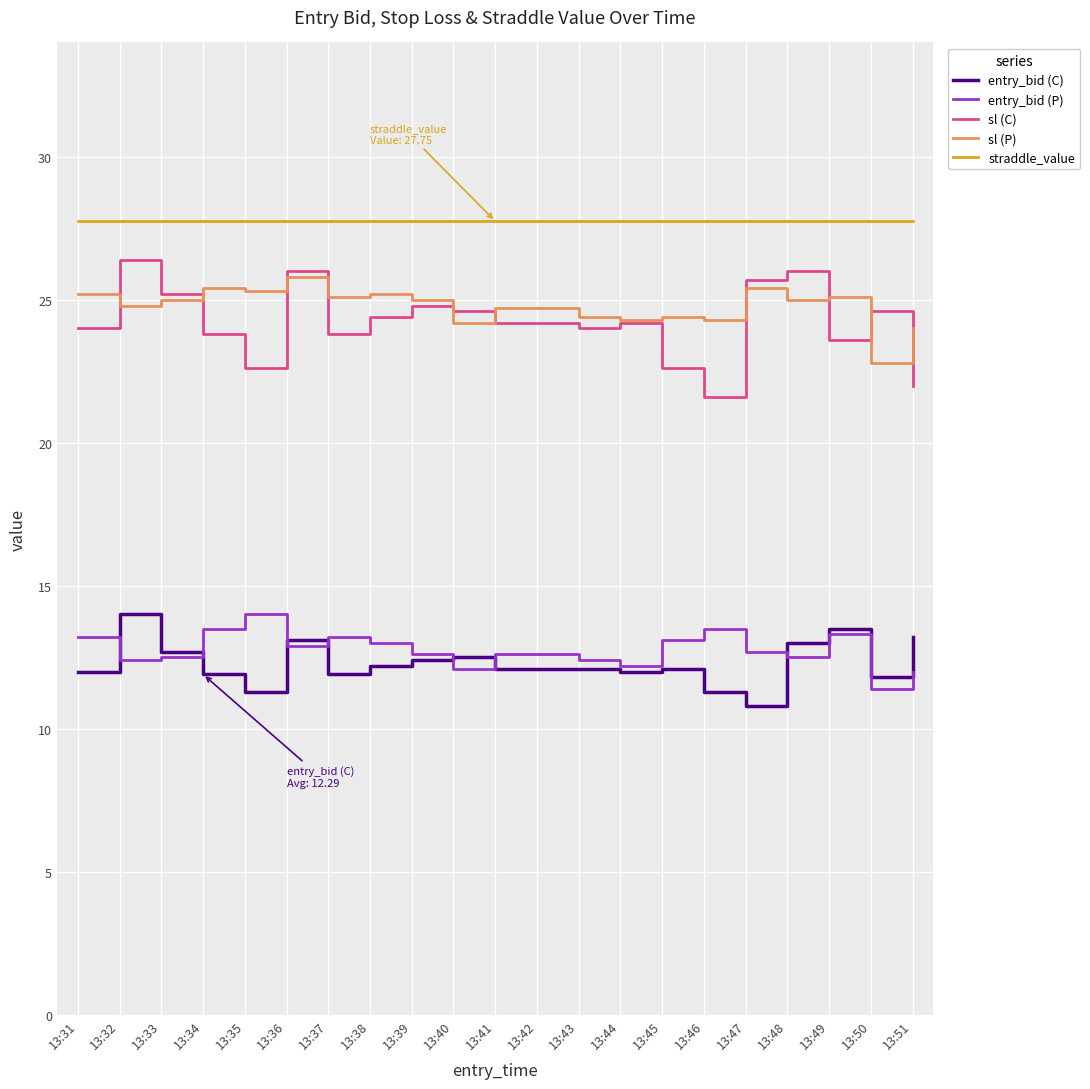

What is the sum of the sl (C) values at 13:47 and 13:40?

50.3